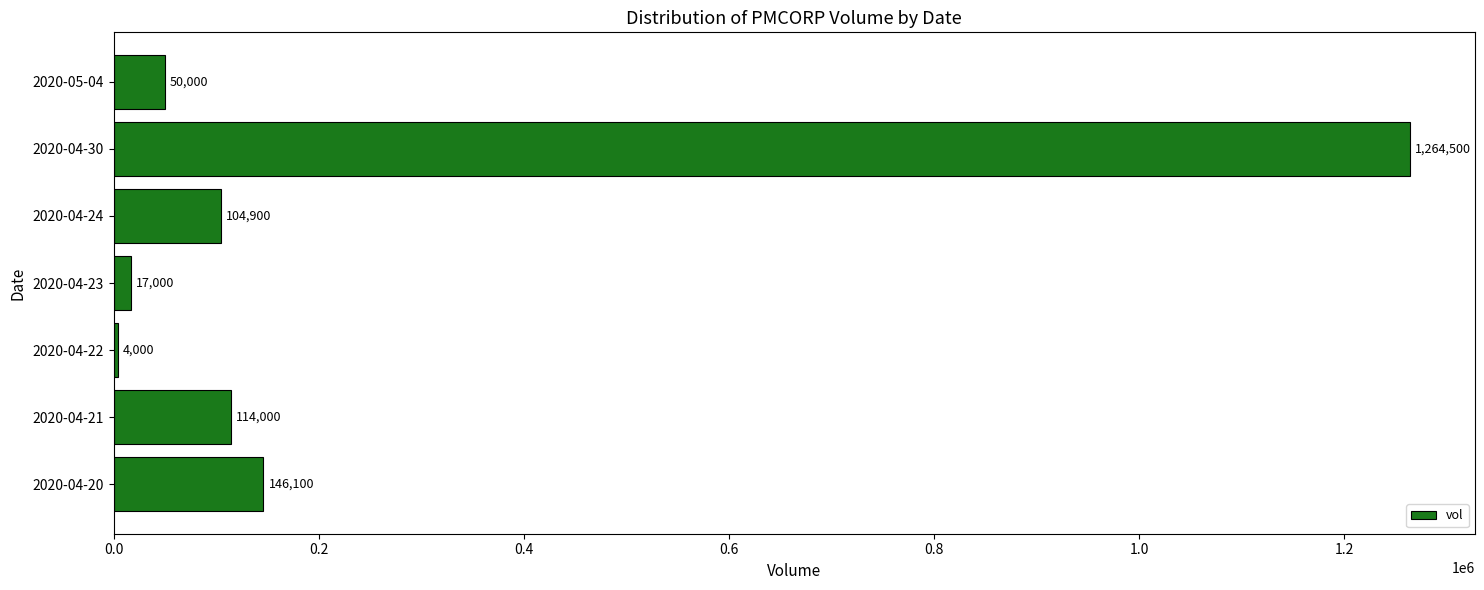

Read the value at 2020-05-04, to the nearest 10.

50000